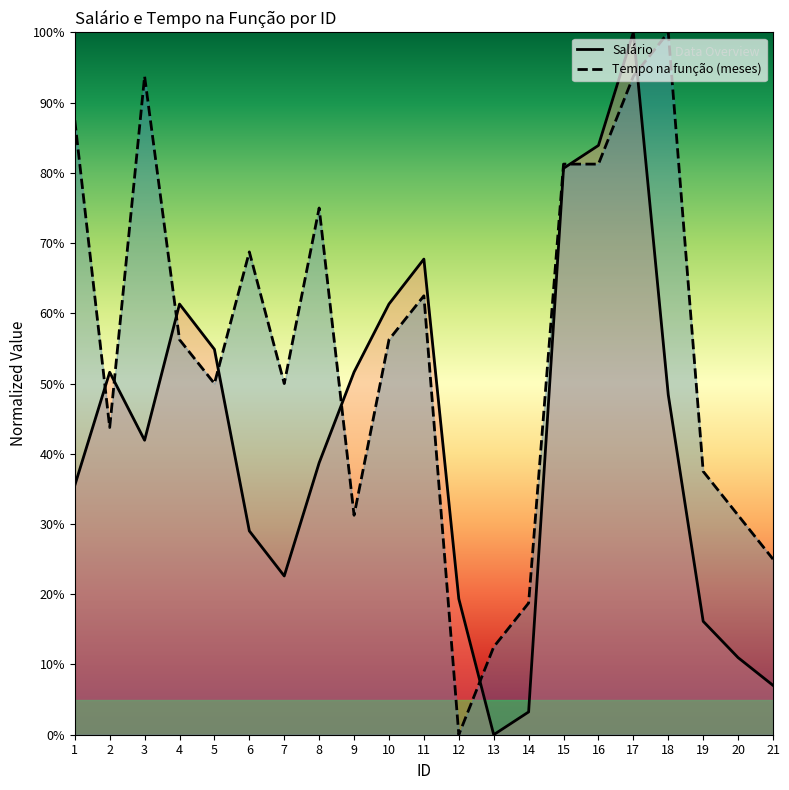

What is the sum of the Tempo na função (meses) values at 3 and 12?

93.8